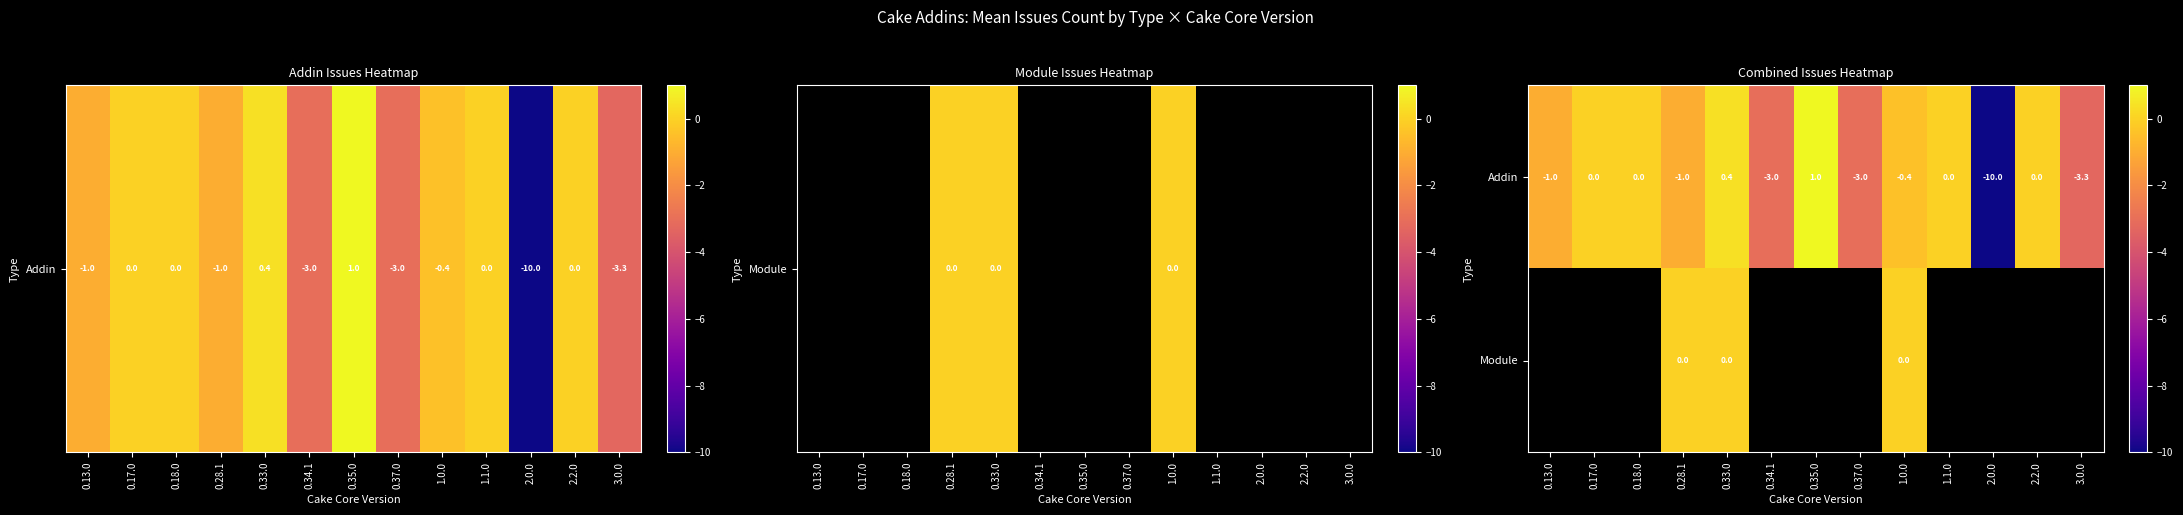

What is the lowest value of the Addin series?

-10.0